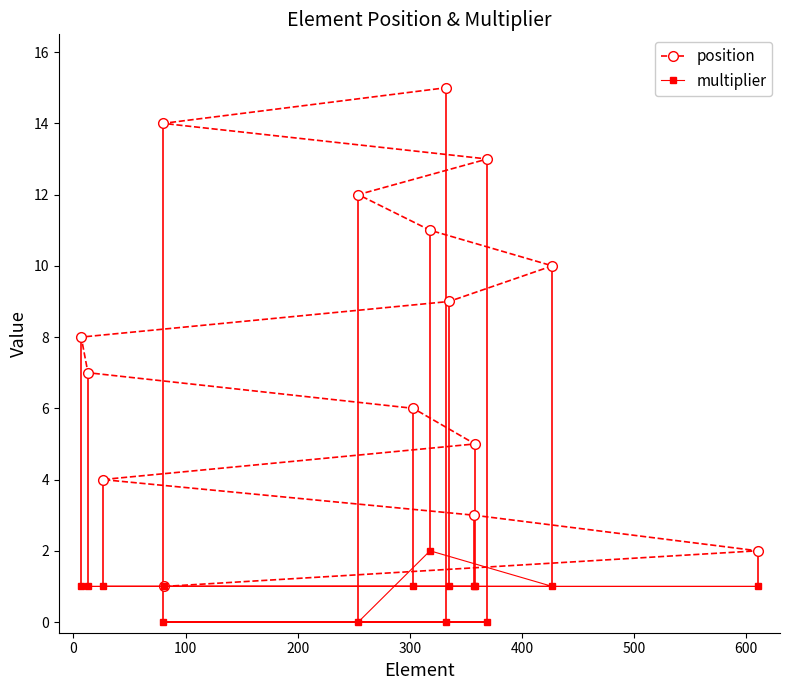

In multiplier, how many points are higher than both neighbors (excluding endpoints)?

1